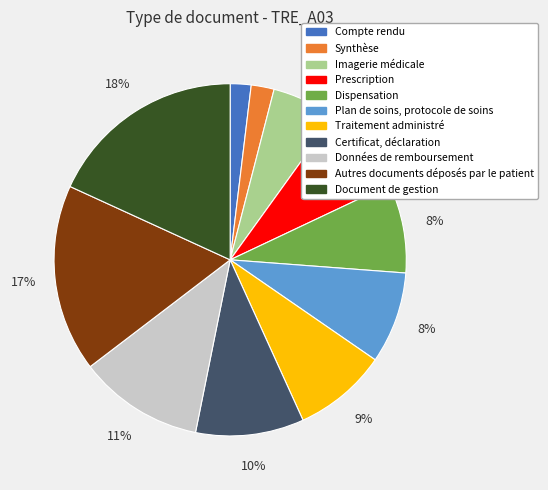

What percentage is the Autres documents déposés par le patient slice, to the nearest percent?

17%